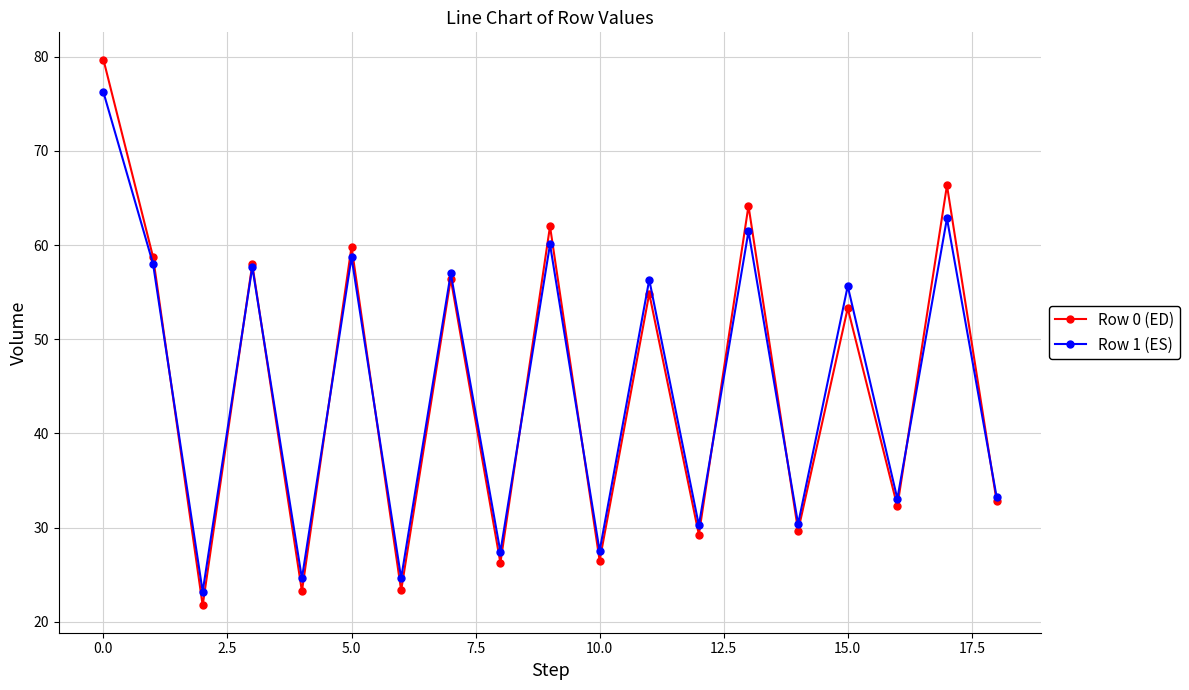

Rank the series by their maximum value, from lowest to highest.

Row 1 (ES), Row 0 (ED)